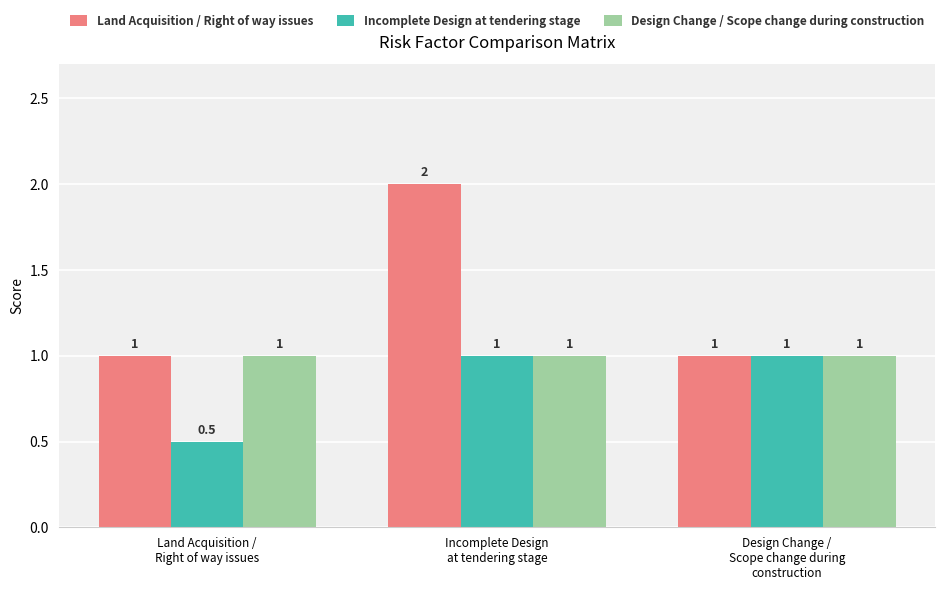

Which category has the lowest value across all series?

Land Acquisition /
Right of way issues